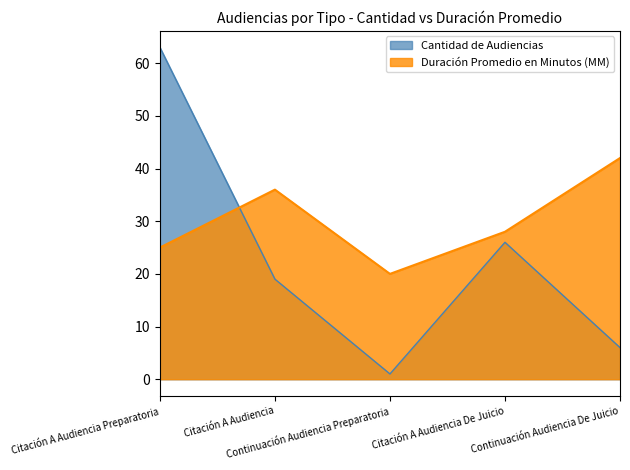

Between Citación A Audiencia Preparatoria and Continuación Audiencia De Juicio, which series saw the biggest shift?

Cantidad de Audiencias